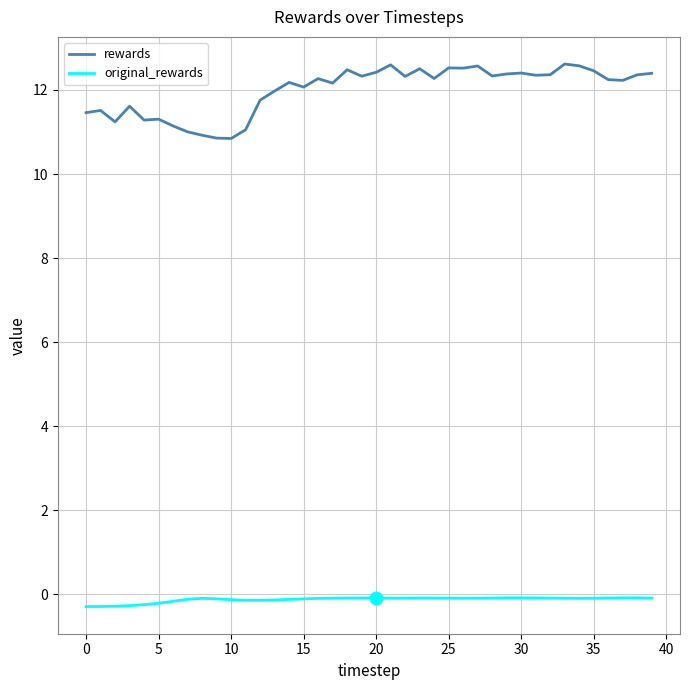

Which series has the largest range (max minus min)?

rewards